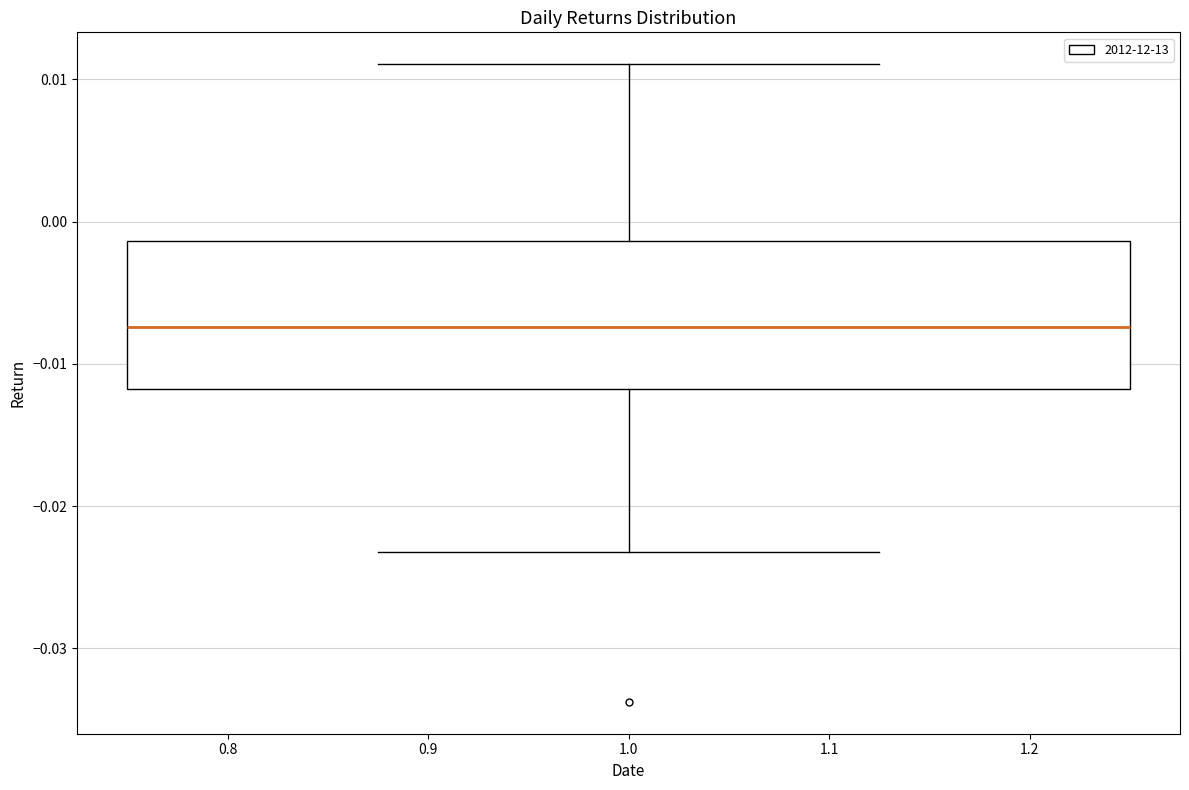

Transcribe this box plot: give where the median line is, the range the box spans, and where the two whiskers end, as read against the y-axis. The values are not printed on the chart, so give them approximately, as read against the axis.

median -0.007, box -0.012 to -0.001, whiskers -0.023 to 0.011